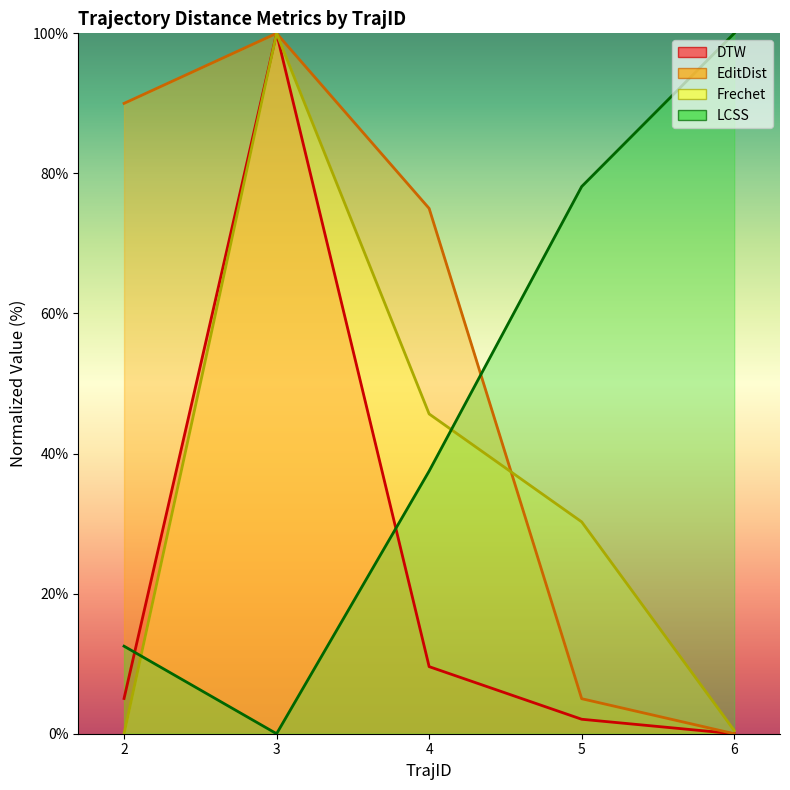

What is the sum of the DTW values at 5 and 3?

102.1